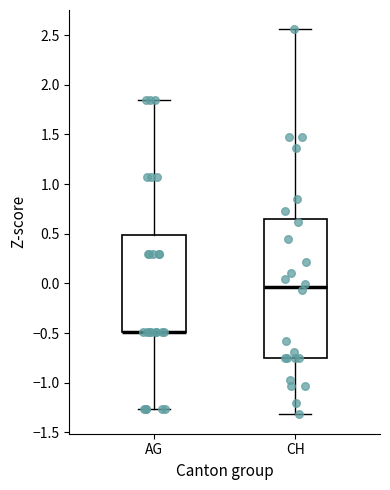

Where does the lower whisker of the box for CH end on the y-axis? The values are not printed on the chart, so give them approximately, as read against the axis.

-1.30